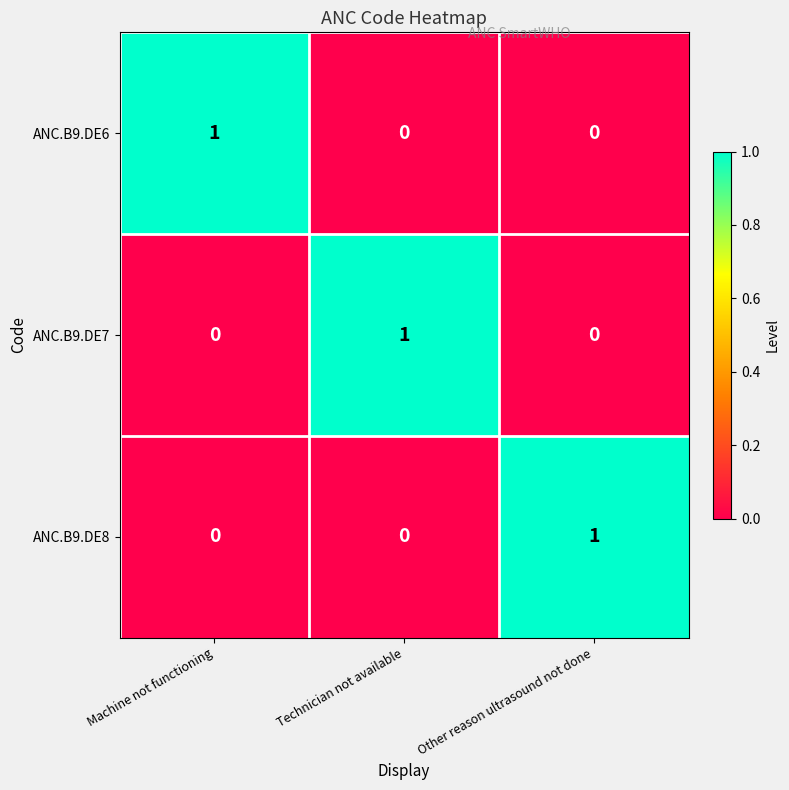

At how many categories does at least one series exceed 0?

3